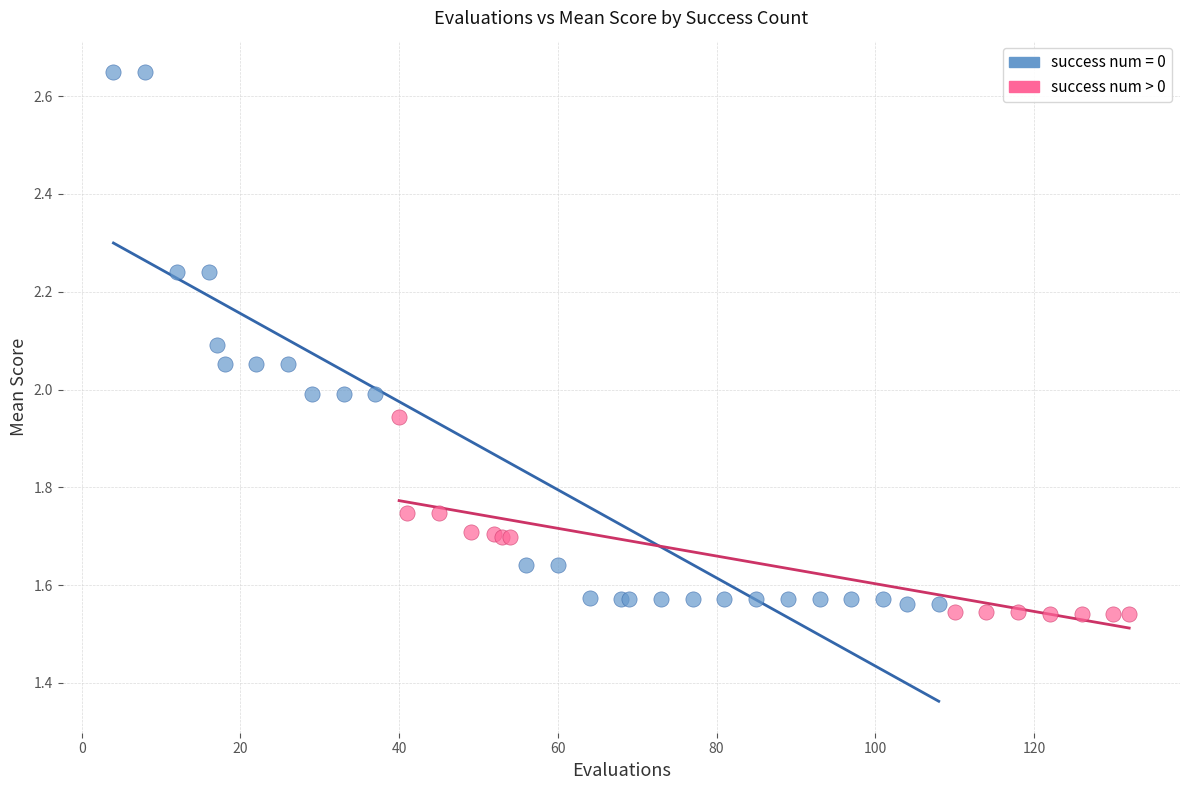

Which series has the largest Y range (max minus min)?

success num = 0